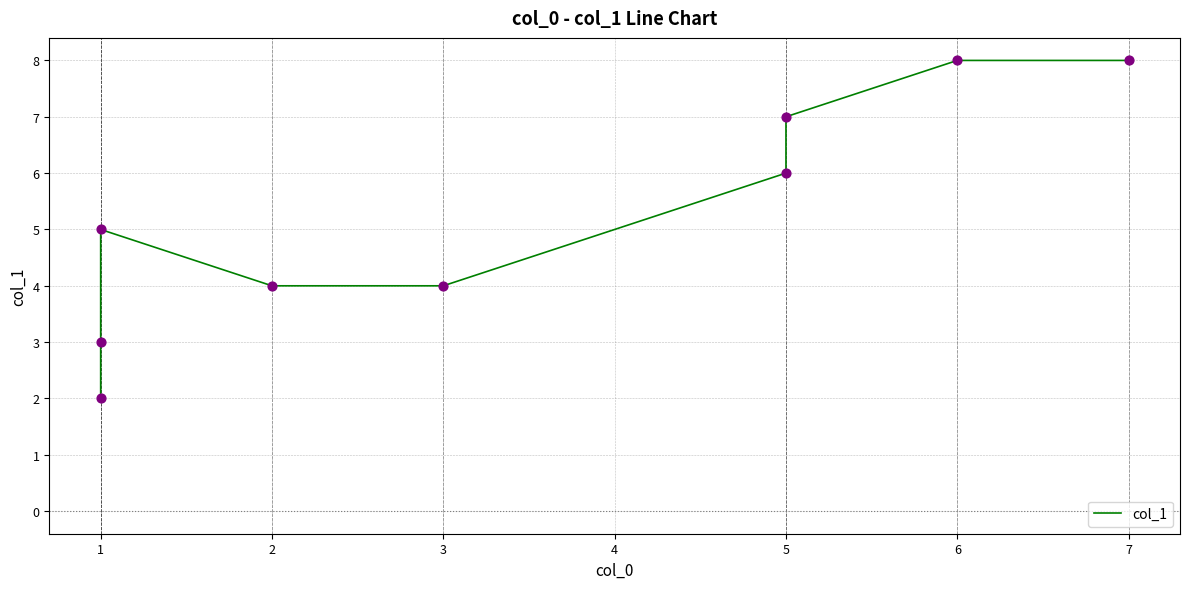

Which has a higher value, 7 or 1?

7